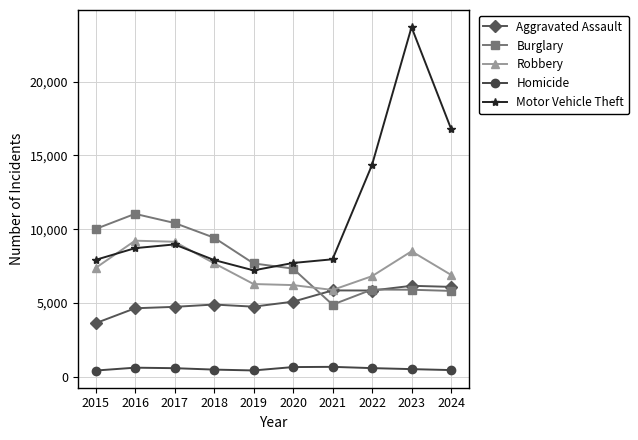

After their last crossing, which series has the higher values: Burglary or Motor Vehicle Theft?

Motor Vehicle Theft